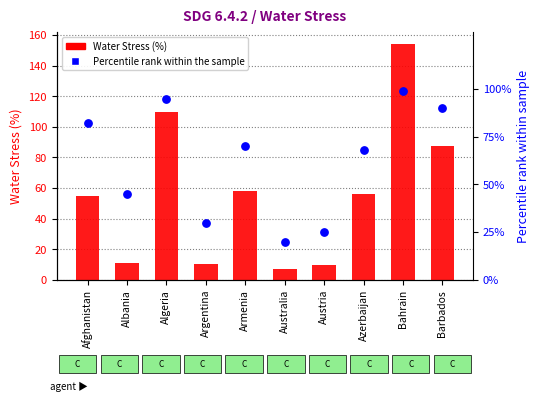

What are all the series names shown in the legend?

Water Stress (%), Percentile rank within the sample